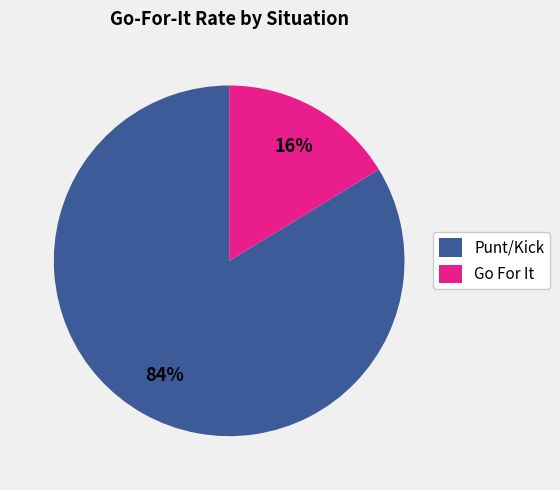

Which has a higher value, Go For It or Punt/Kick?

Punt/Kick